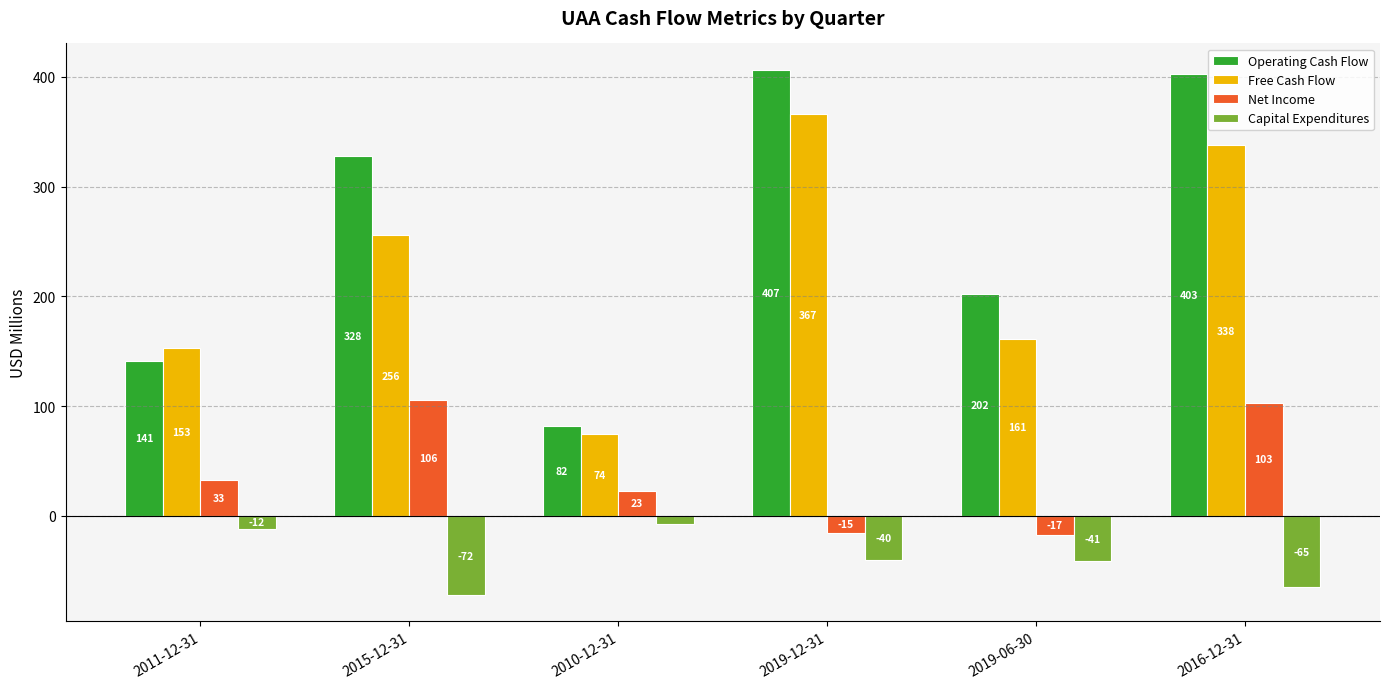

Which series has the widest spread of values?

Operating Cash Flow